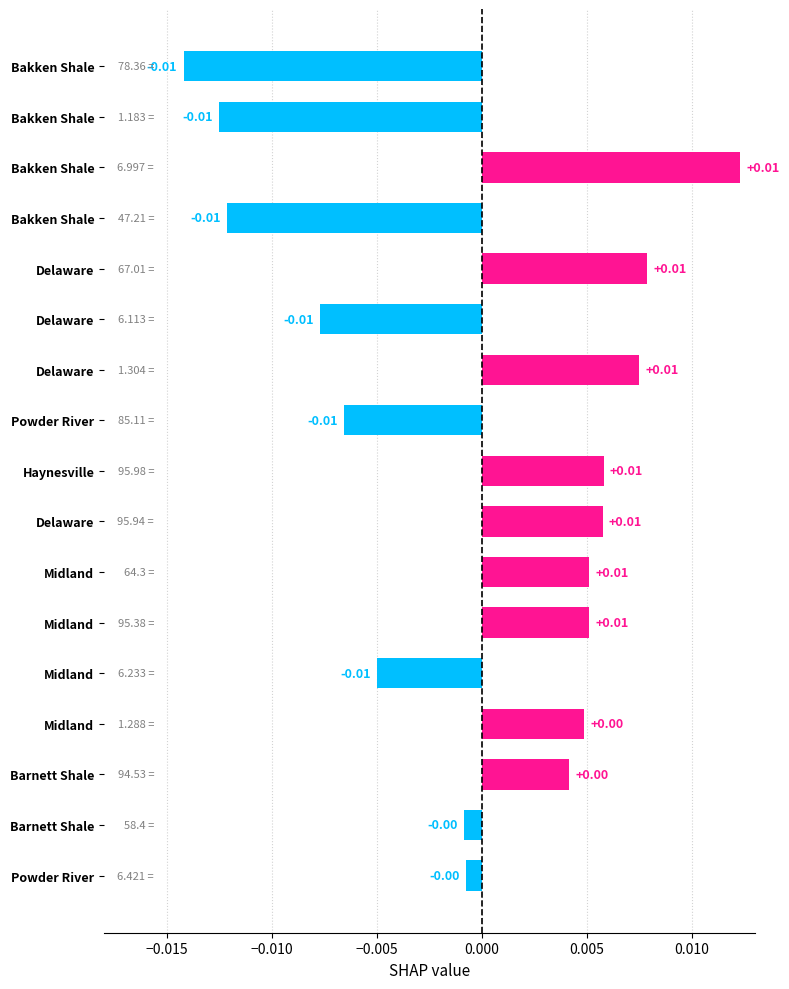

Count the number of categories in the chart.

17